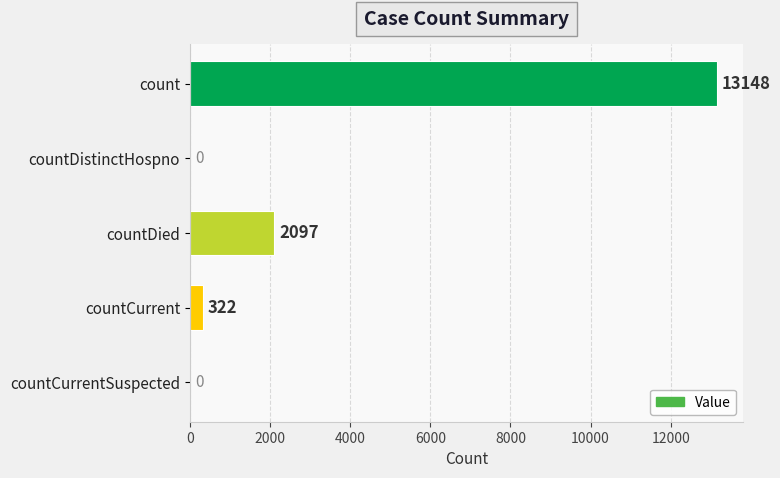

The value at countDied is 1172. True or false?

False